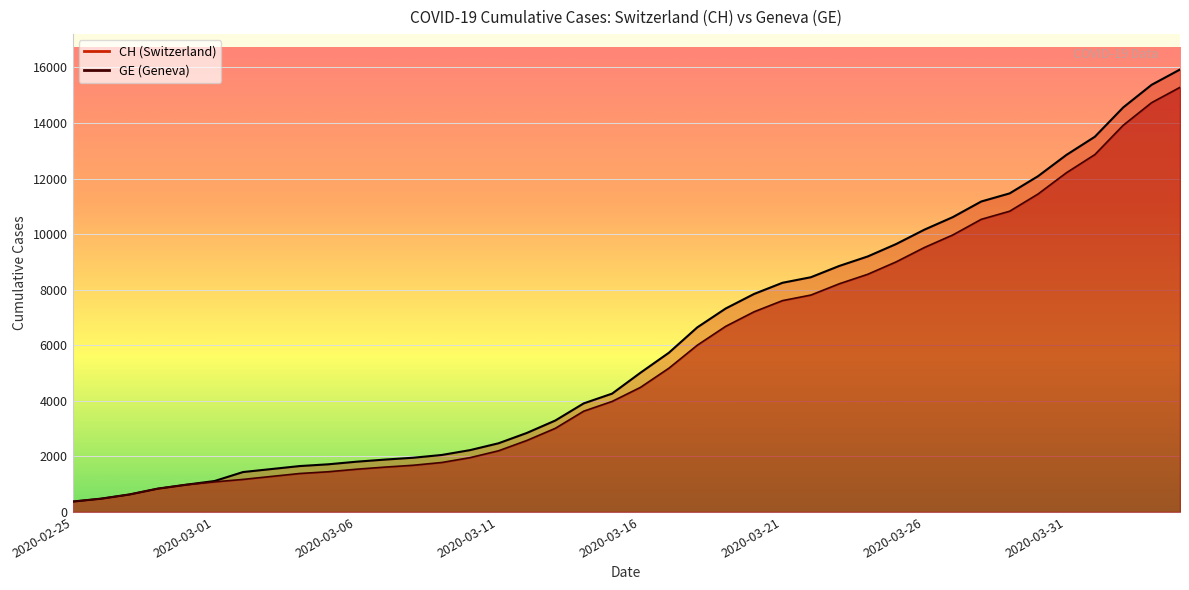

At which label does GE first exceed 4485?

2020-03-17